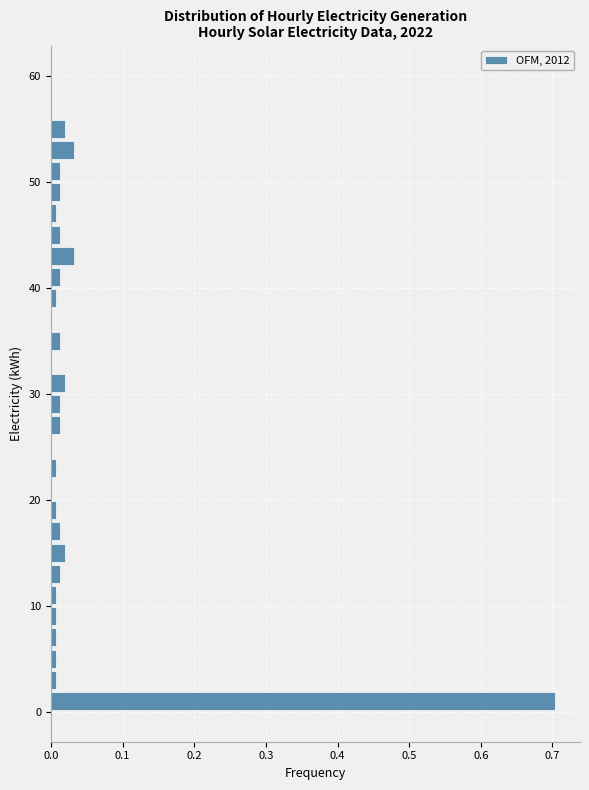

Around what value on the y-axis is the longest bar? Give the approximate position of its centre, as read against the axis.

1